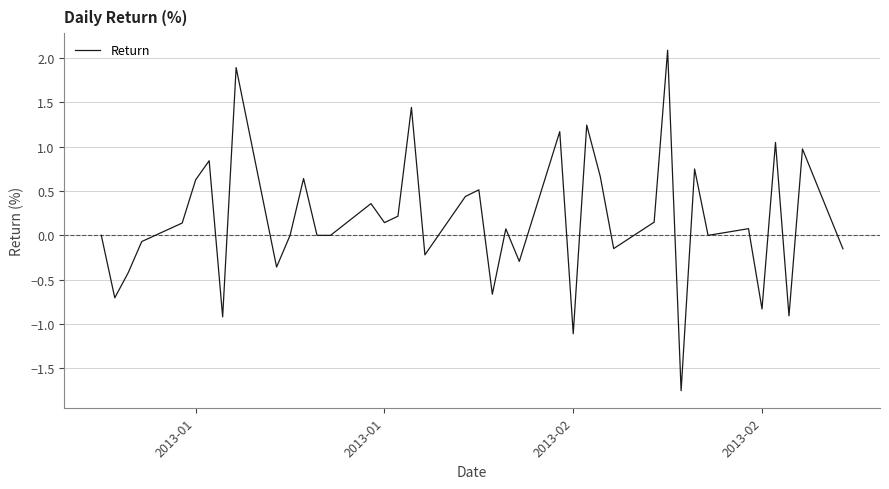

What is the maximum value shown in the chart?

2.1